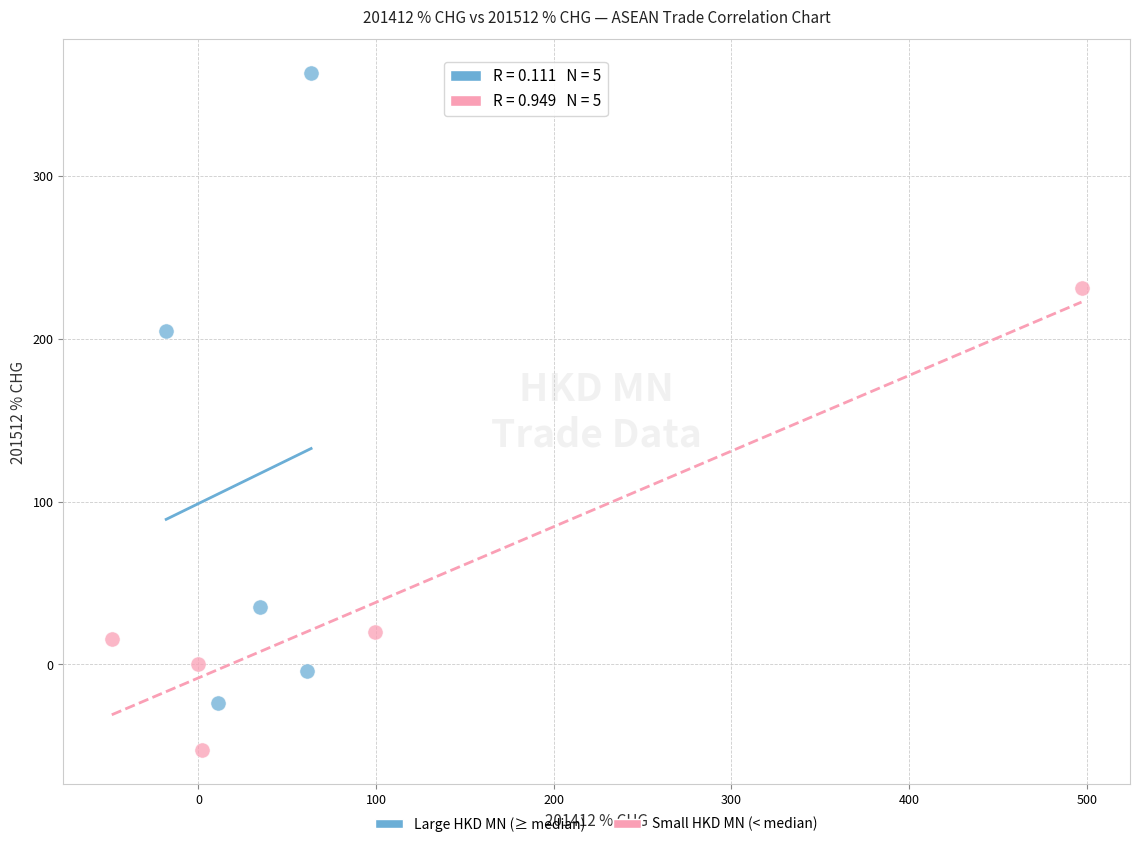

What are all the series names shown in the legend?

Large HKD MN (≥ median), Small HKD MN (< median)